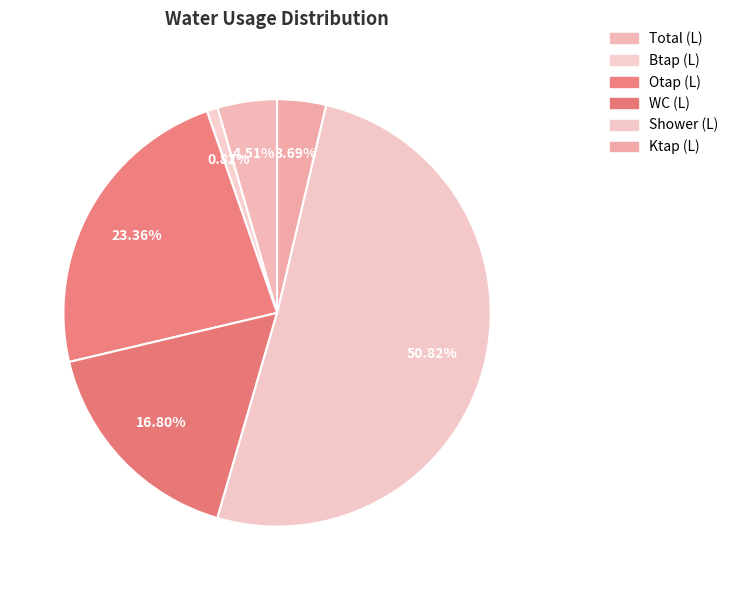

What percentage is NOT represented by Shower (L)?

49.2%